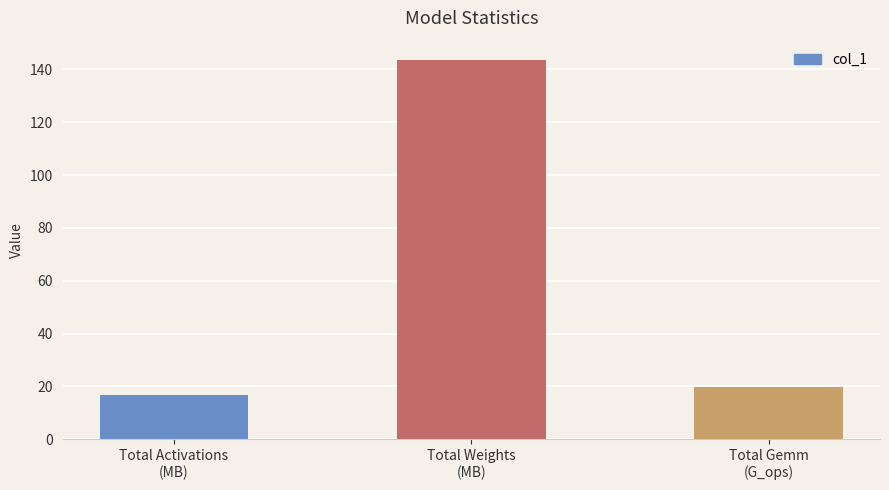

Reading right to left, list all the values displayed in this chart.

Total Gemm
(G_ops)=19.6	Total Weights
(MB)=143.7	Total Activations
(MB)=16.6